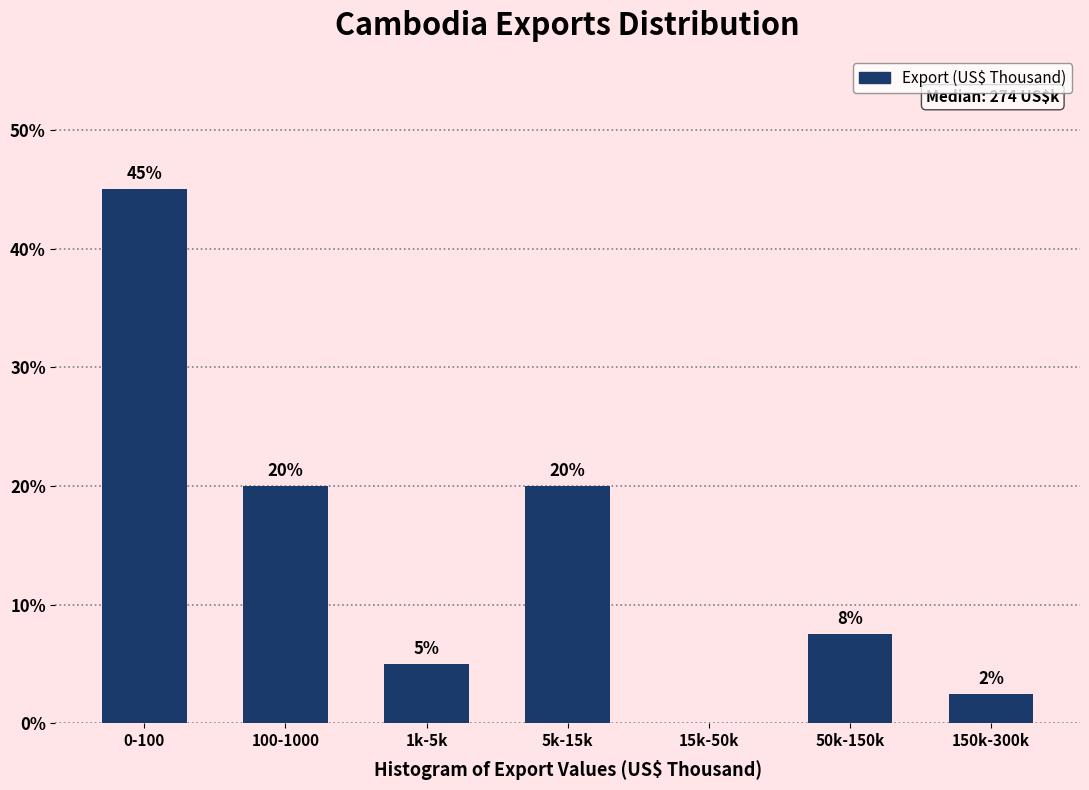

Between 100-1000 and 15k-50k, which is larger?

100-1000